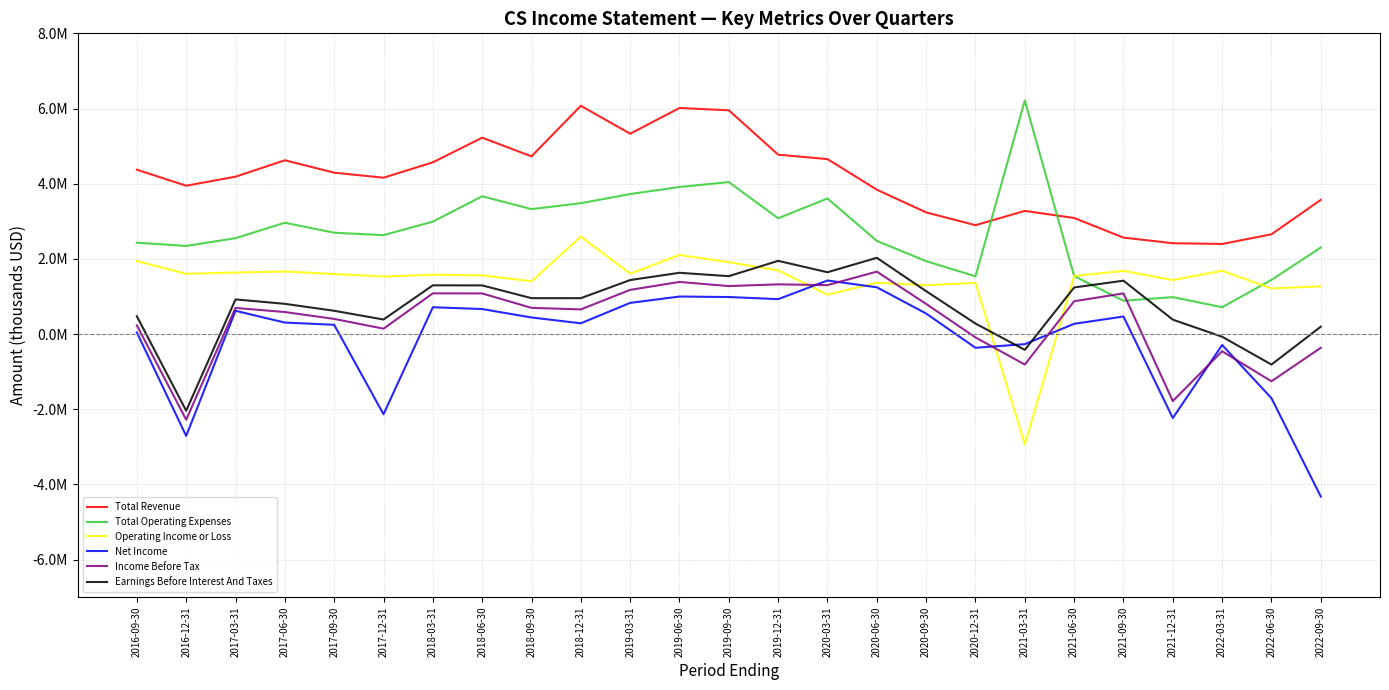

Does the chart have visible grid lines?

Yes